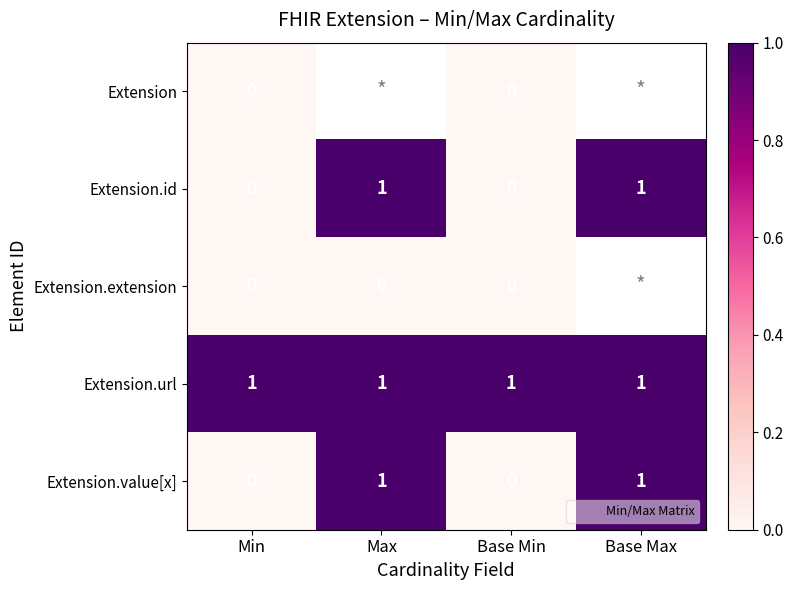

At which label does Extension reach its minimum?

Min